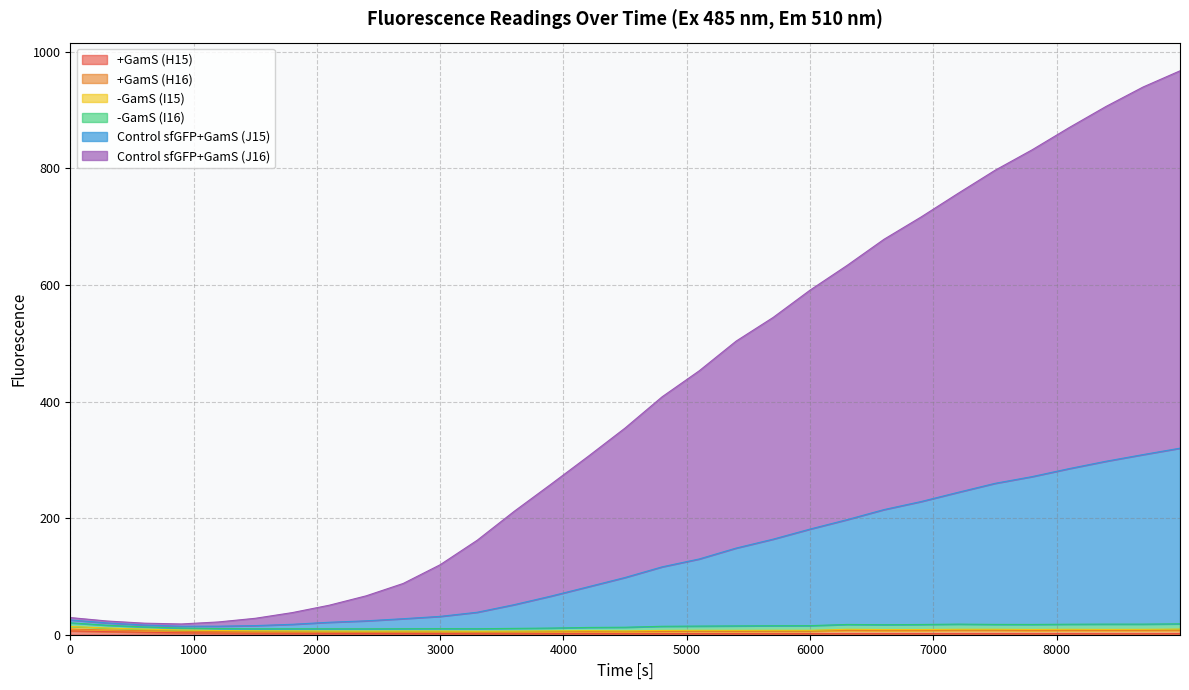

At which category is the sum across all series the highest?

8999.94